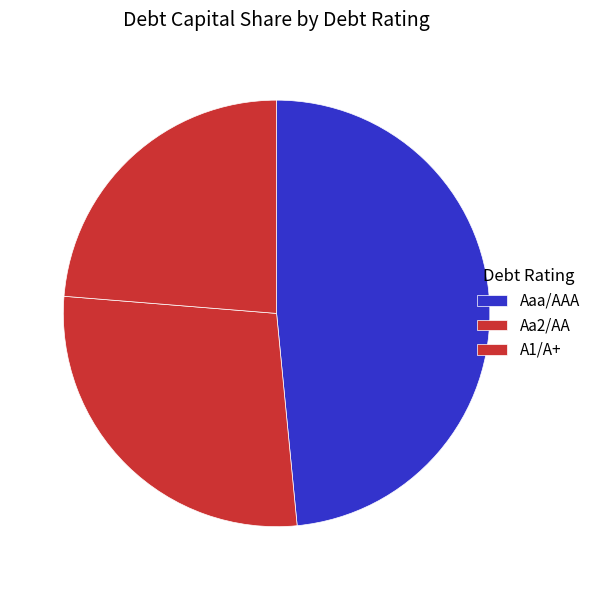

What is the largest slice in the pie chart?

Aaa/AAA